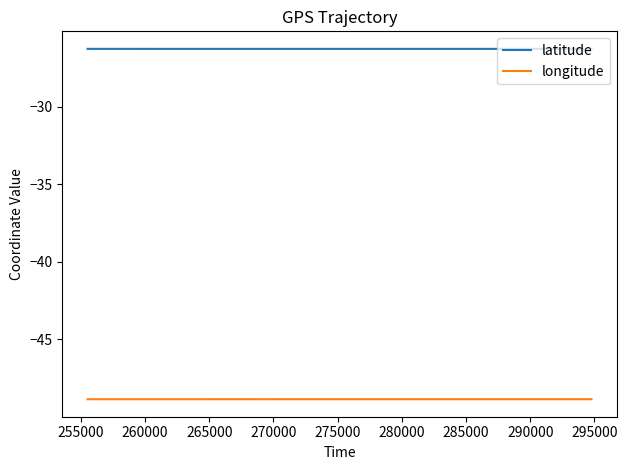

Which series has the largest total across all categories?

latitude